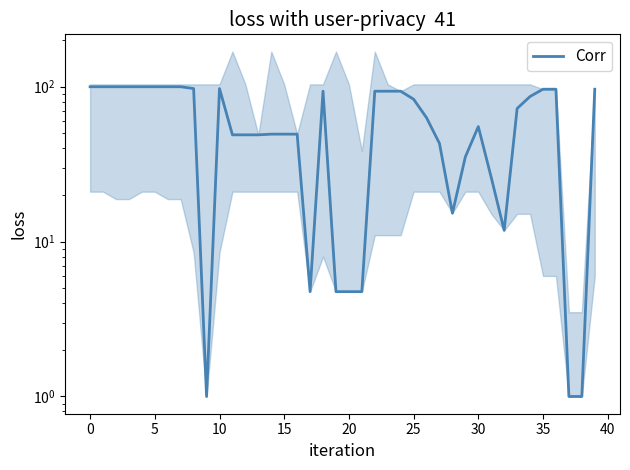

What is the difference between the maximum and second lowest values?

98.9